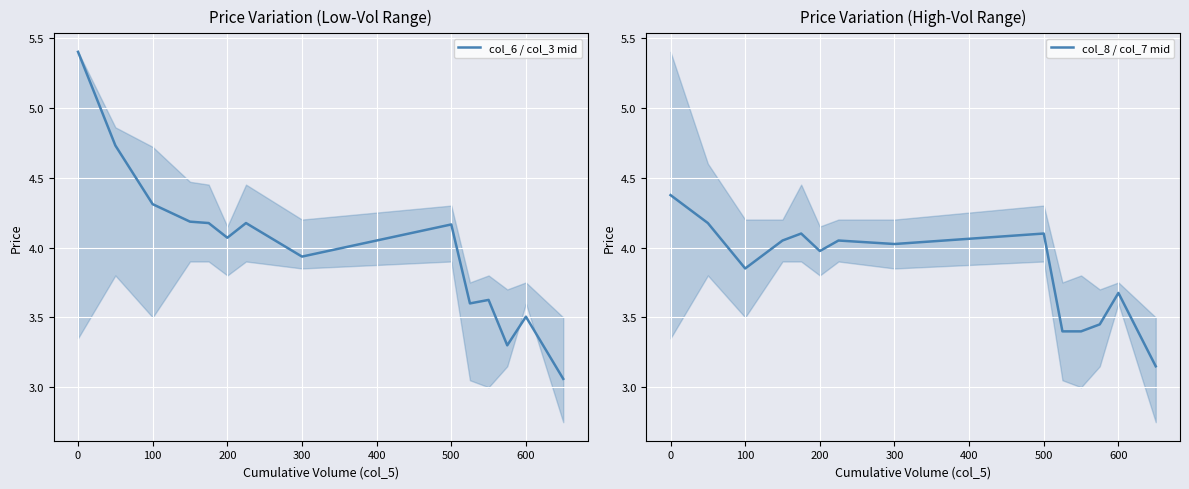

True or false: col_8 / col_7 mid has a value of 7.4 at 0.

False